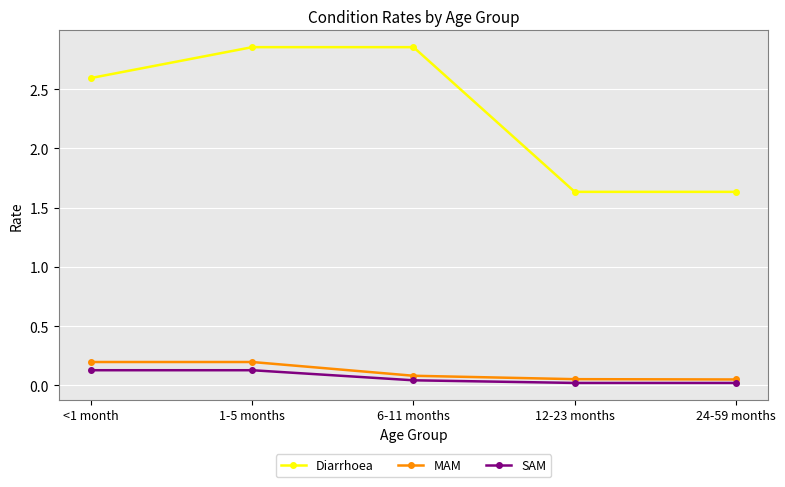

Where does the Diarrhoea series first go above 2?

<1 month